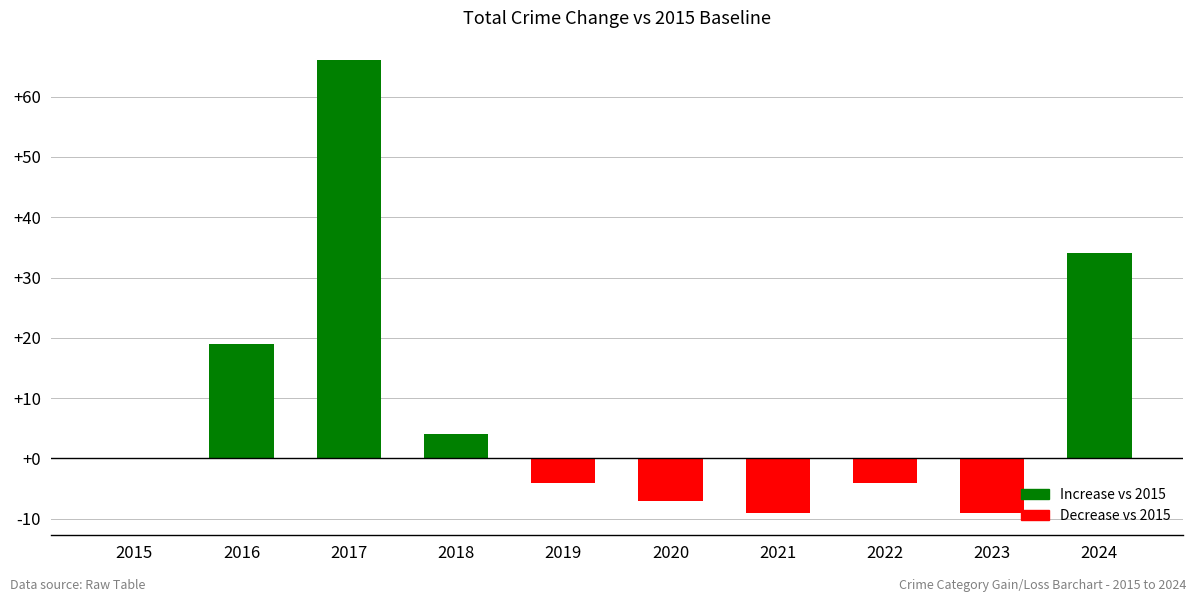

What is the greatest value displayed?

66